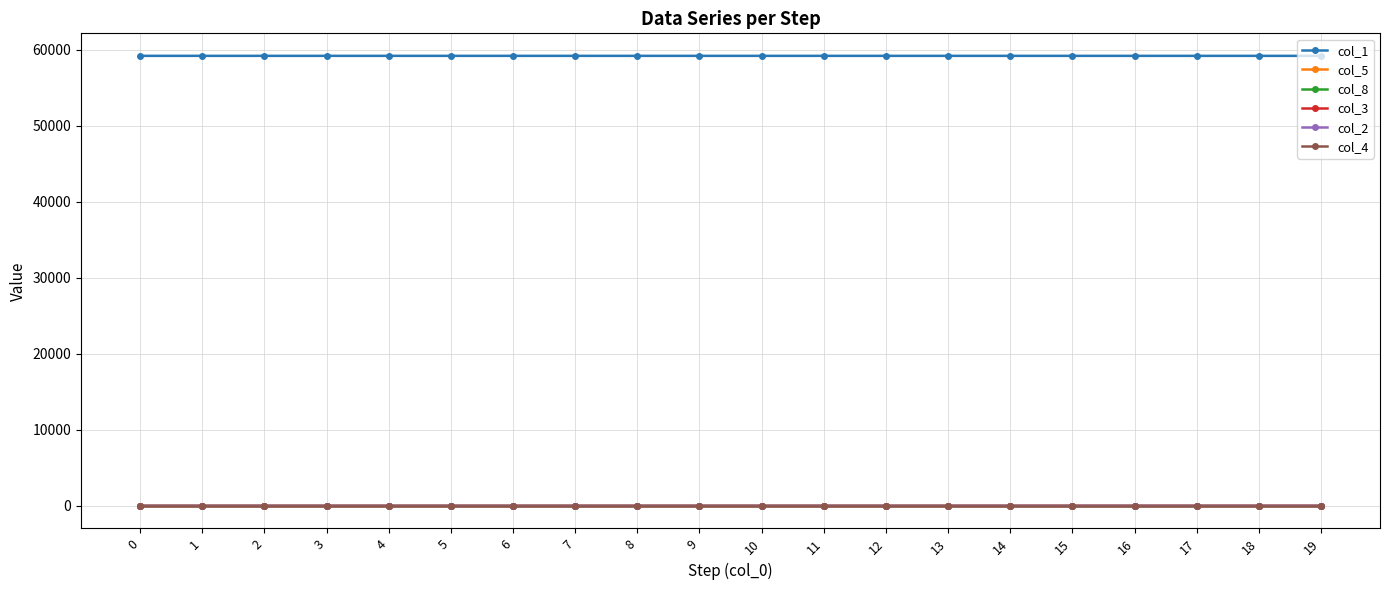

What is the average value of the col_8 series?

0.3